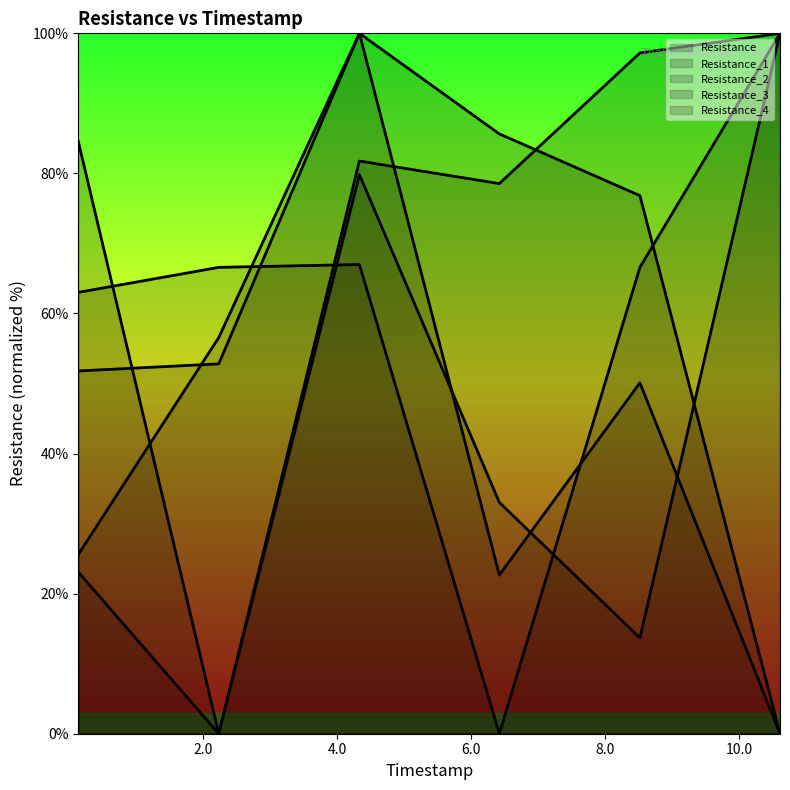

Rank the categories by Resistance value from highest to lowest.

4.329390049, 6.419219494, 8.518748283, 2.228684902, 0.130733699, 10.611071587